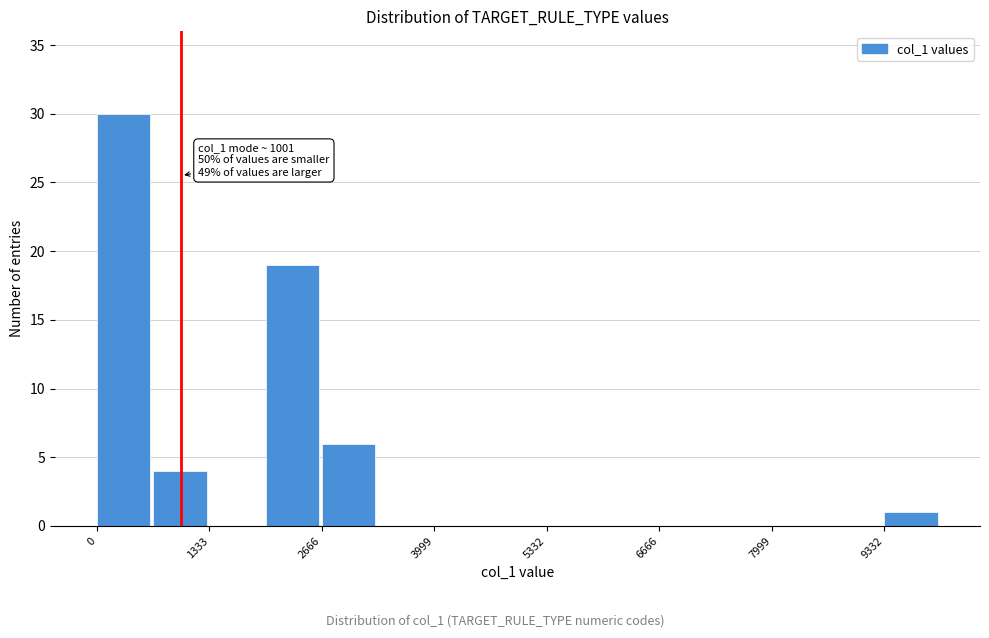

Around what value on the x-axis is the tallest bar? Give the approximate position of its centre, as read against the axis.

400